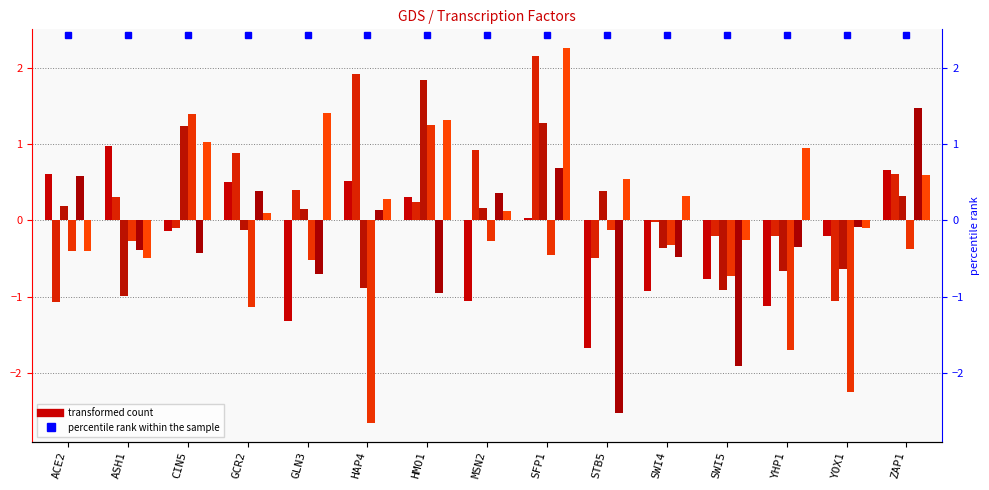

What is the difference between the highest and lowest values at GCR2?

2.0